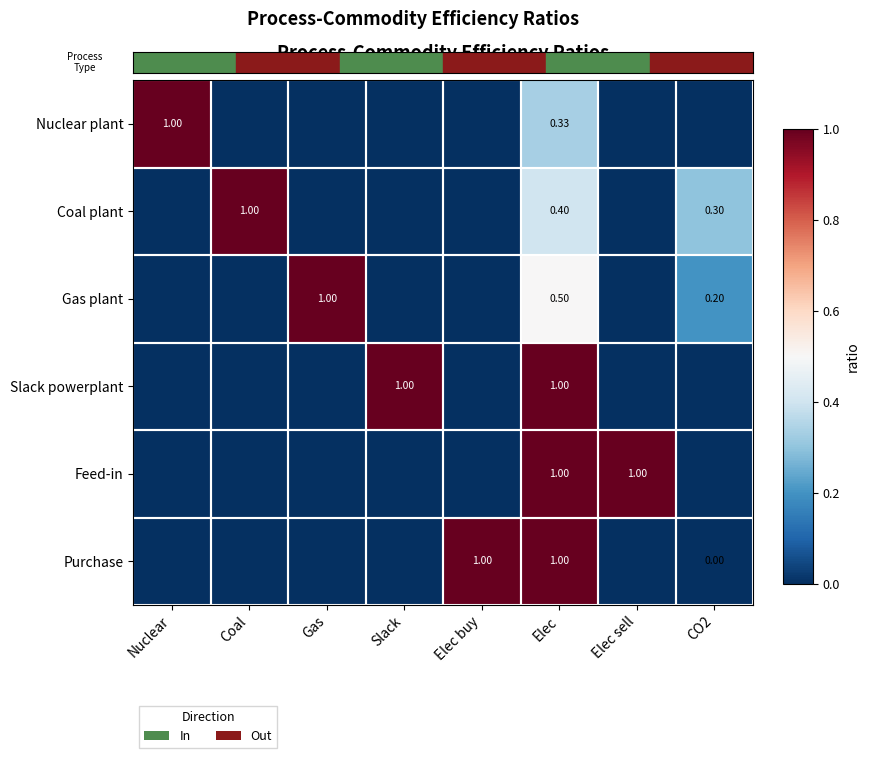

What is the sum of the Feed-in values at Nuclear and Elec?

1.0